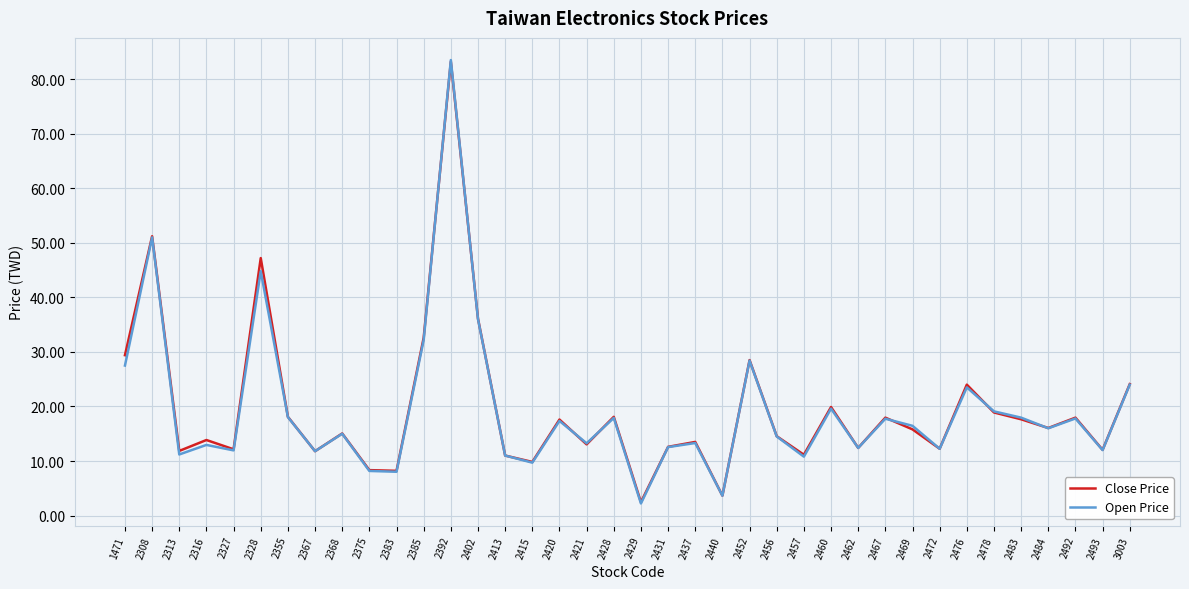

True or false: Close Price has a value of 83.2 at 2392.

True